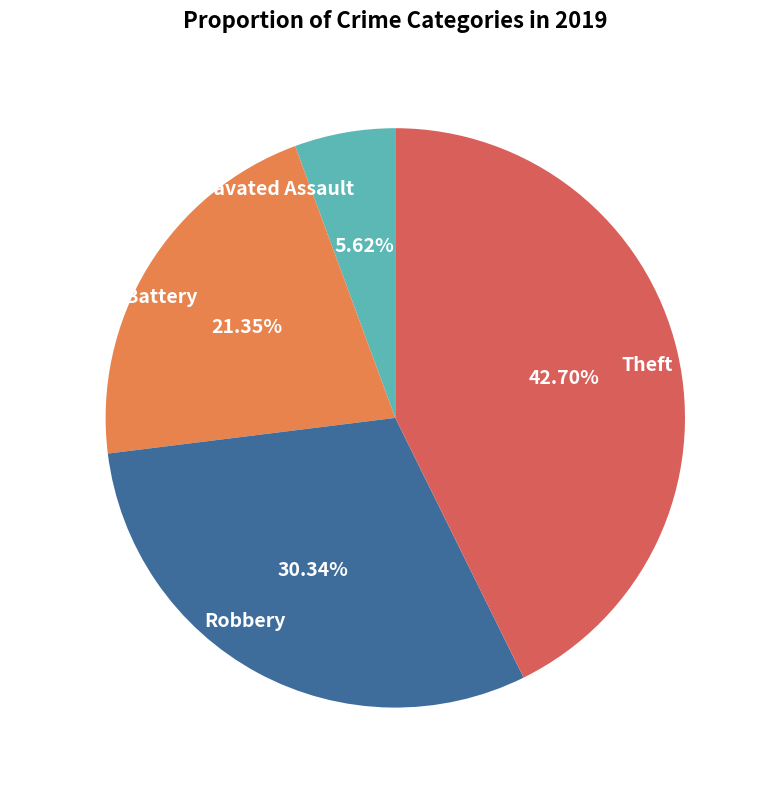

Count the number of slices in the pie.

4